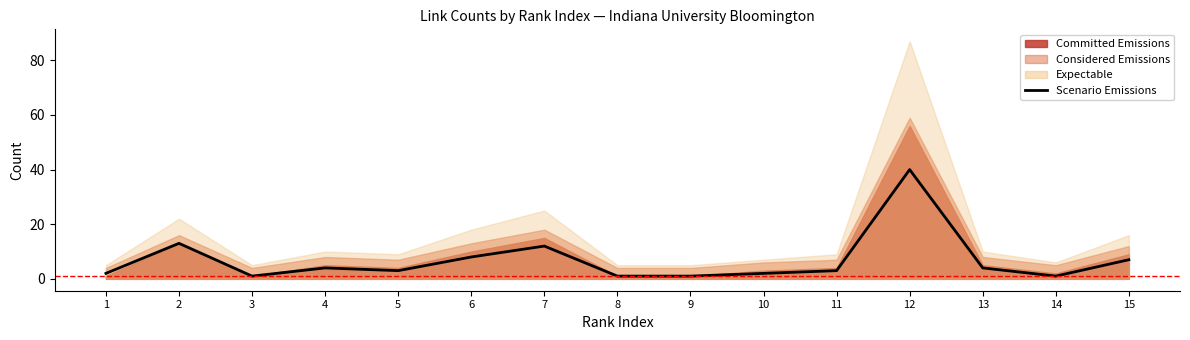

How many categories are shown in the chart?

15